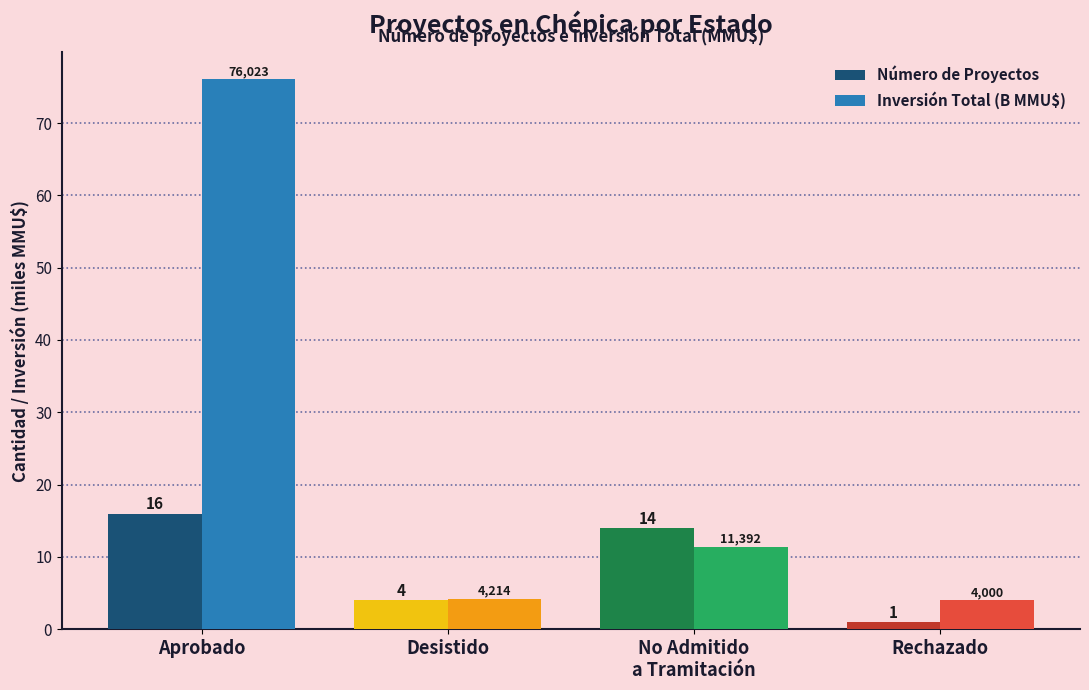

The value of Número de Proyectos at Aprobado is 24.2. True or false?

False